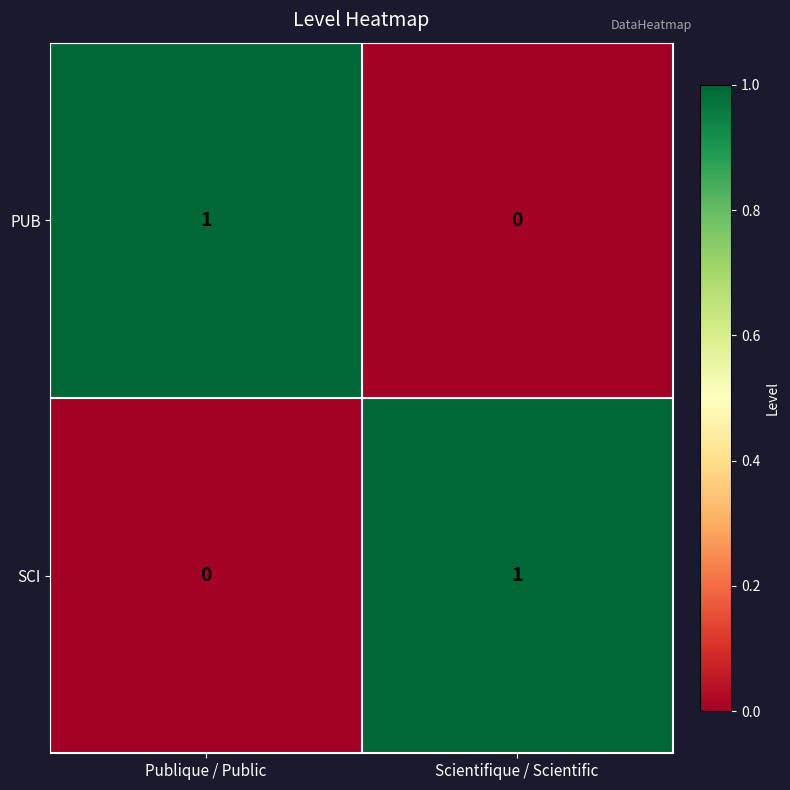

Is it true that SCI equals -1 at Publique / Public?

False